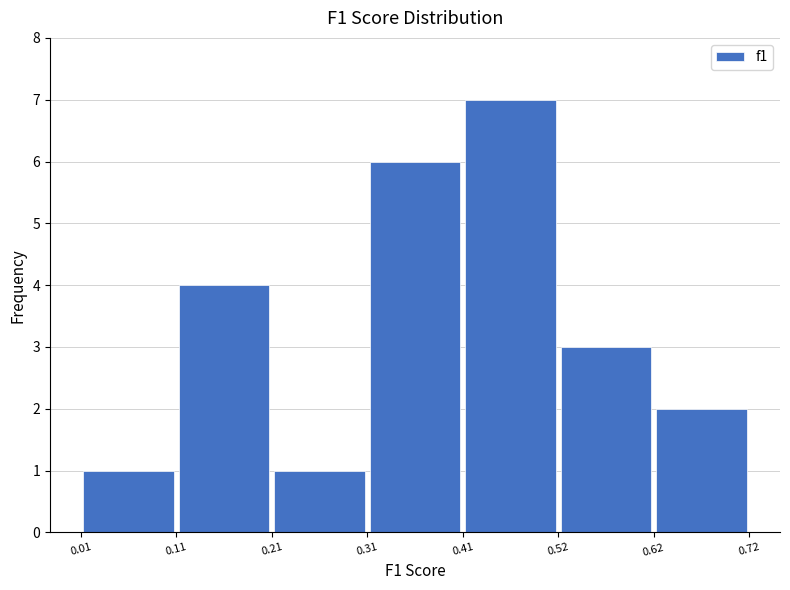

Which range on the x-axis has the tallest bar?

0.41 to 0.52